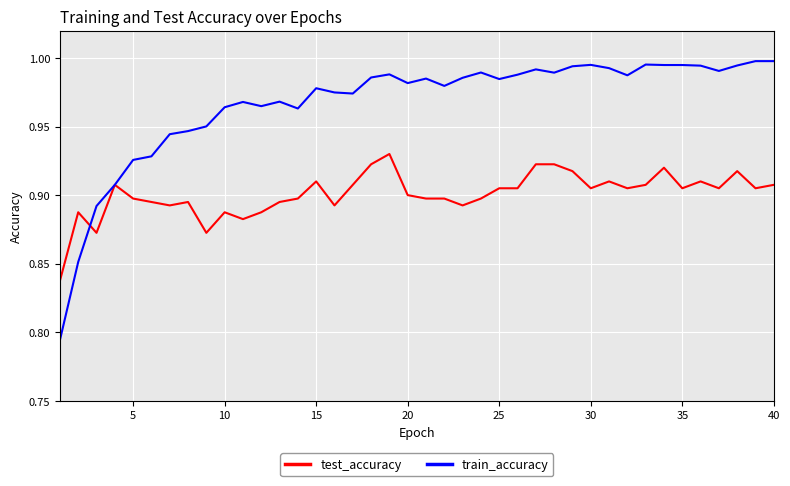

True or false: train_accuracy has more than 2 interior local peaks.

True